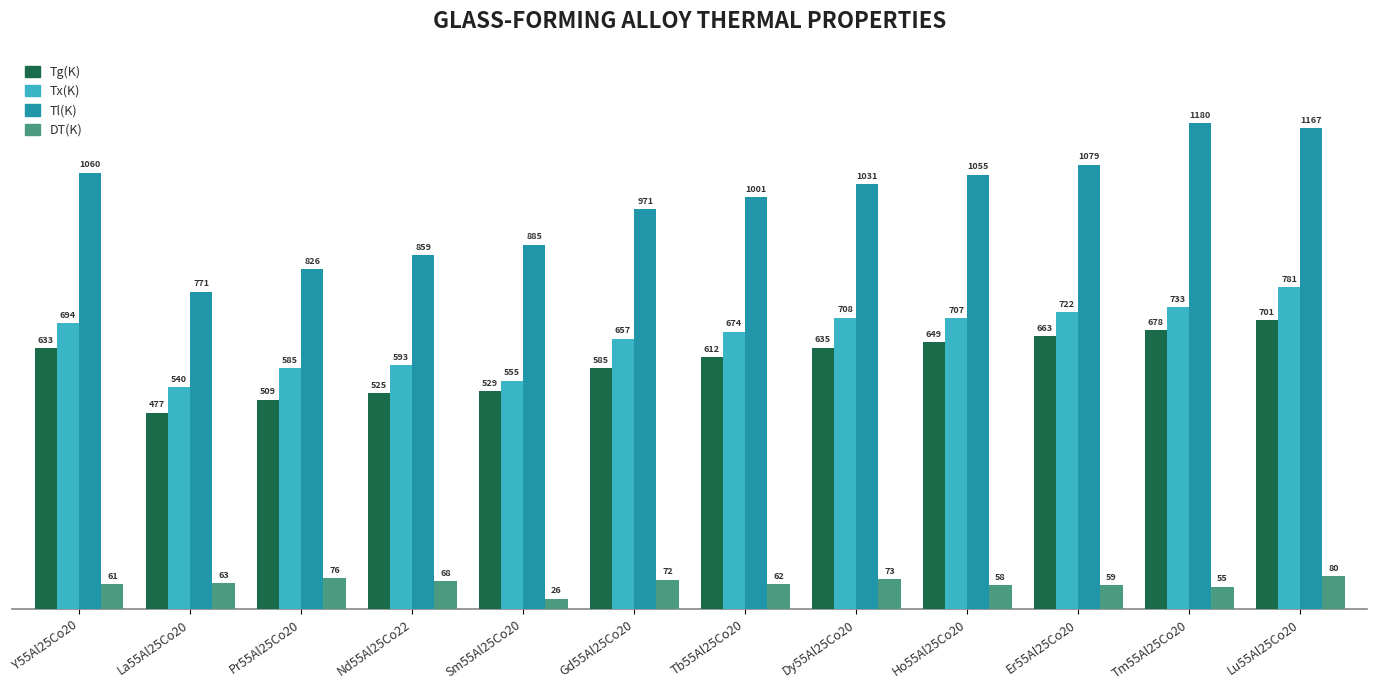

What is the lowest value of the Tl(K) series?

771